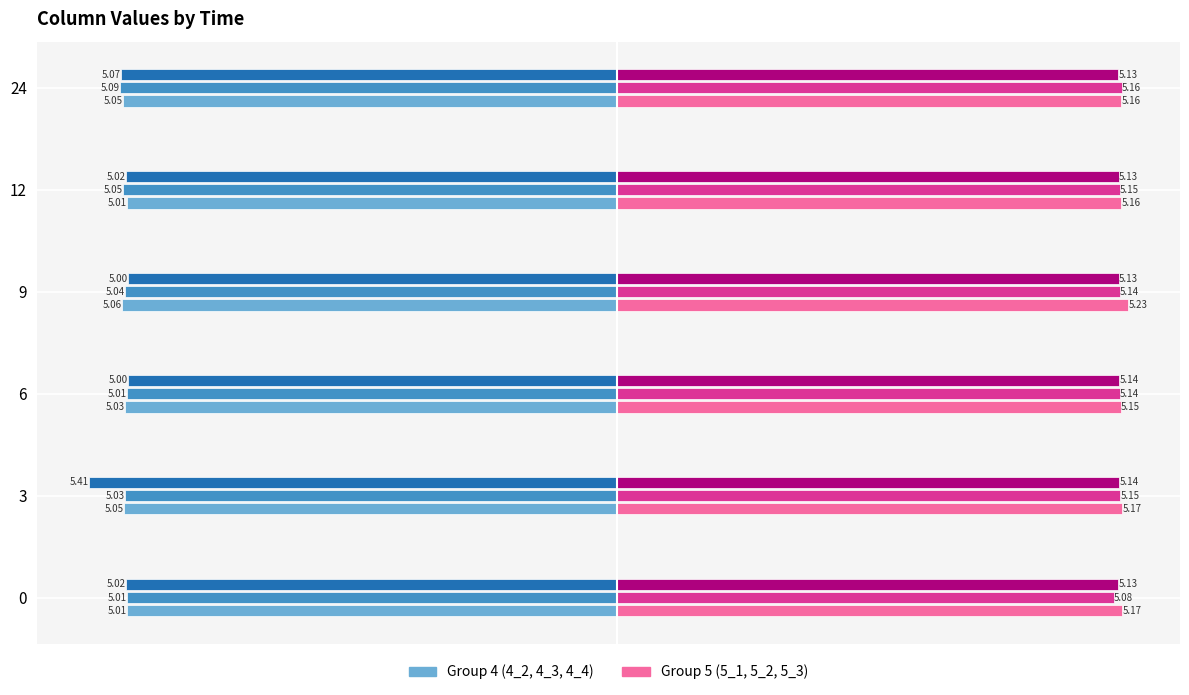

At which category is the sum across all series the highest?

9